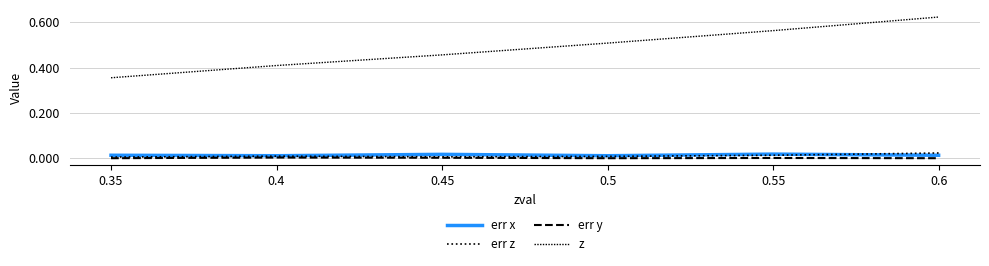

Does the chart have visible grid lines?

Yes